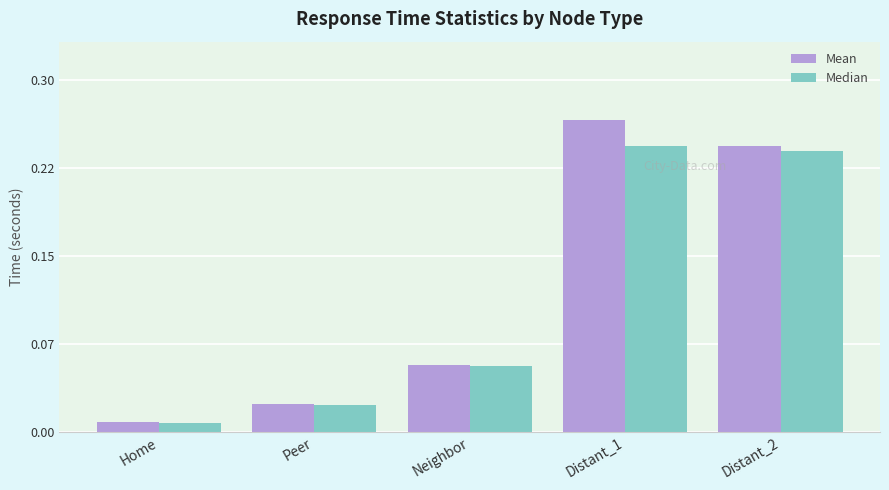

What is the sum of the Median values at Peer and Distant_2?

0.3